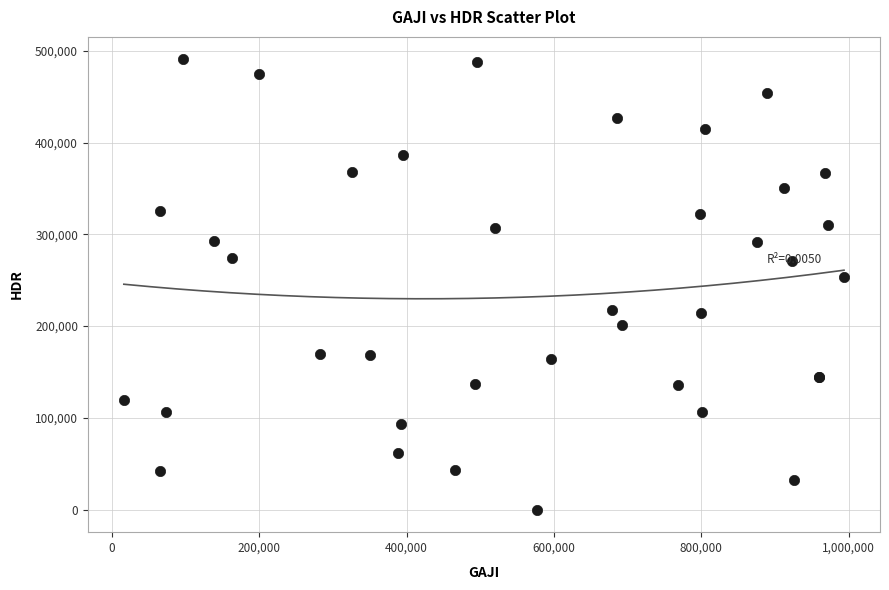

What Y value in the scatter plot is closest to 245315?

253414